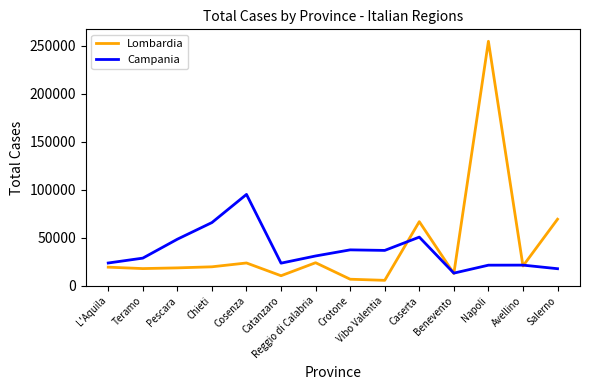

What is the spread (max minus min) of values at L'Aquila?

4338